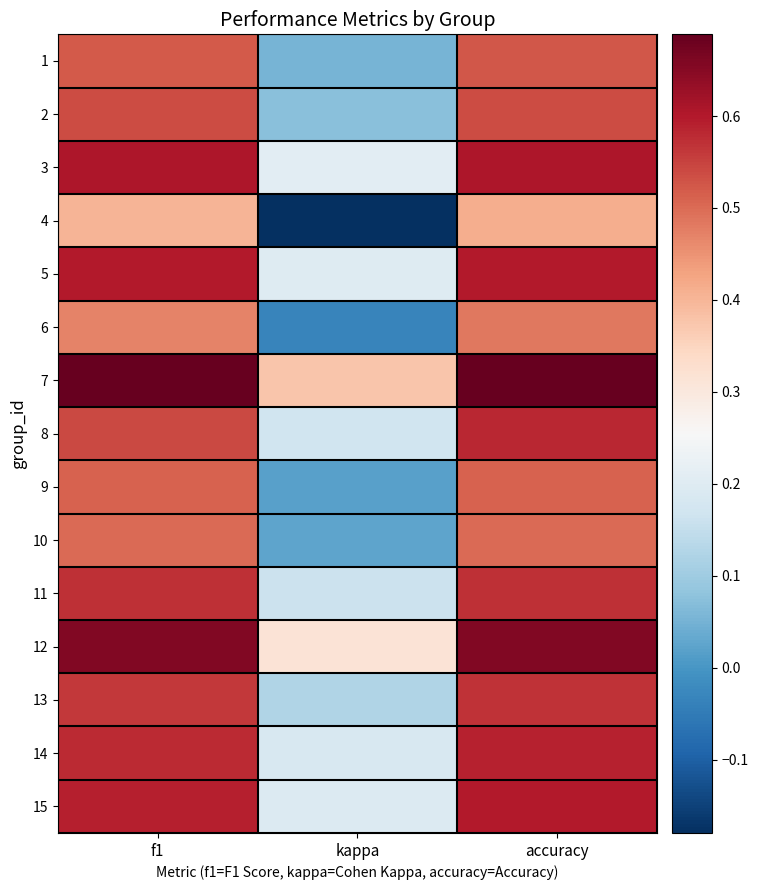

Reading left to right, extract all data points from this chart.

1: f1=0.5	kappa=0.1	accuracy=0.5
2: f1=0.5	kappa=0.1	accuracy=0.5
3: f1=0.6	kappa=0.2	accuracy=0.6
4: f1=0.4	kappa=-0.2	accuracy=0.4
5: f1=0.6	kappa=0.2	accuracy=0.6
6: f1=0.5	kappa=-0.0	accuracy=0.5
7: f1=0.7	kappa=0.4	accuracy=0.7
8: f1=0.5	kappa=0.2	accuracy=0.6
9: f1=0.5	kappa=0.0	accuracy=0.5
10: f1=0.5	kappa=0.0	accuracy=0.5
11: f1=0.6	kappa=0.2	accuracy=0.6
12: f1=0.7	kappa=0.3	accuracy=0.7
13: f1=0.6	kappa=0.1	accuracy=0.6
14: f1=0.6	kappa=0.2	accuracy=0.6
15: f1=0.6	kappa=0.2	accuracy=0.6